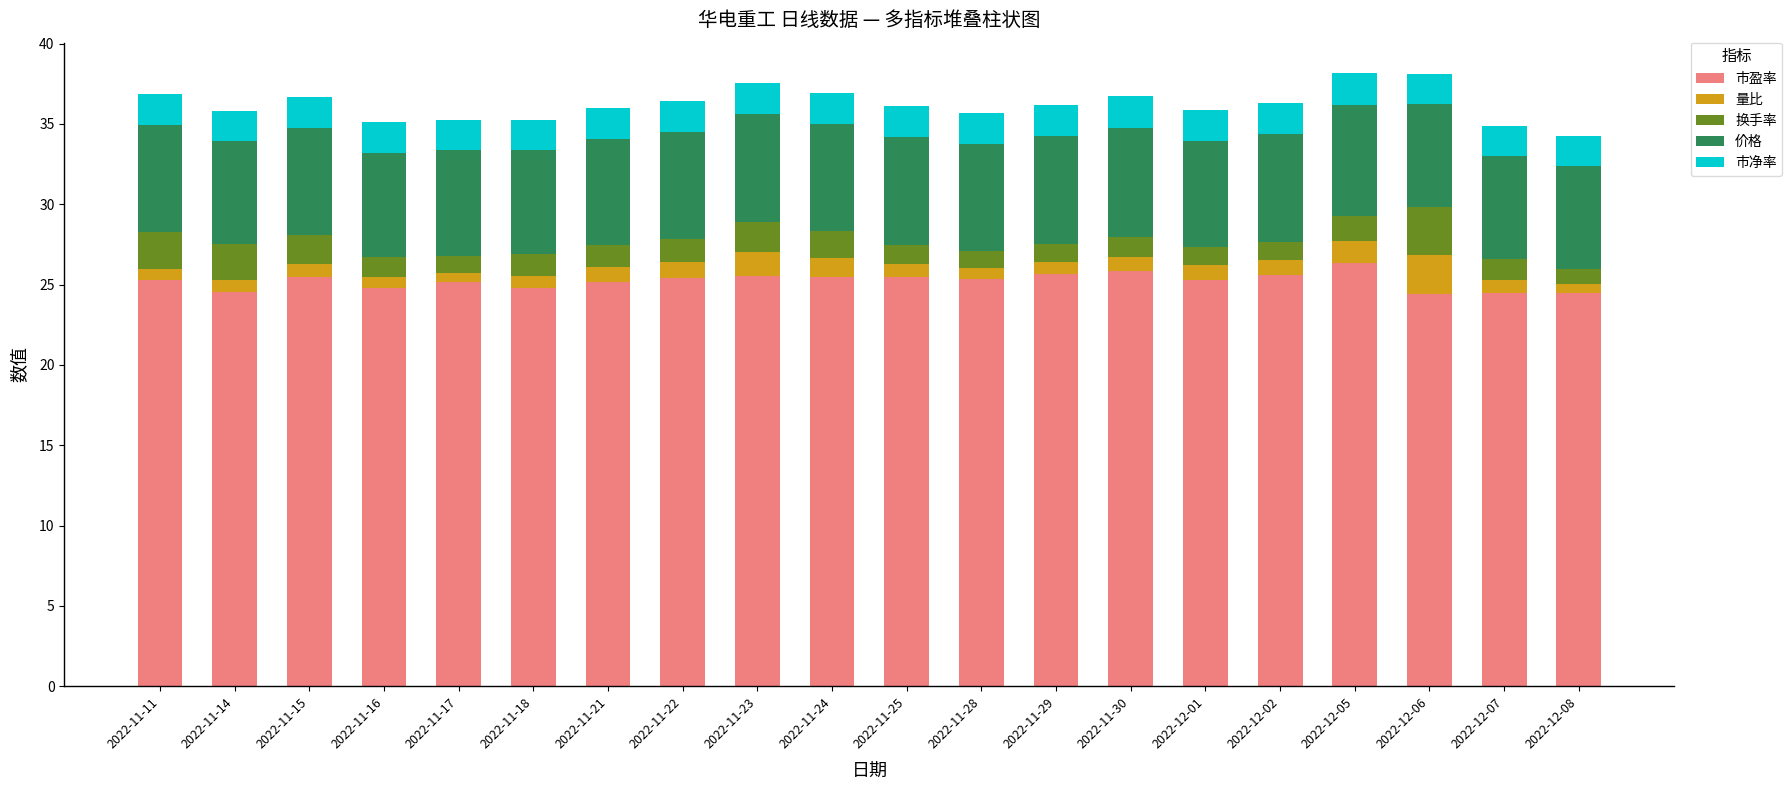

What are all the series names shown in the legend?

市盈率, 量比, 换手率, 价格, 市净率